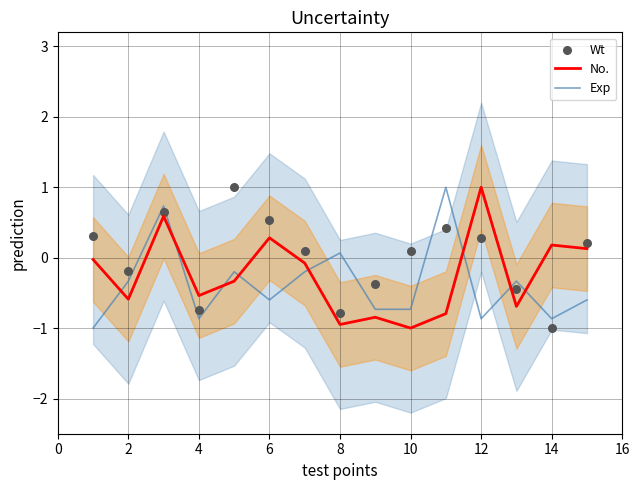

True or false: Exp has a value of -0.2 at 12.

False